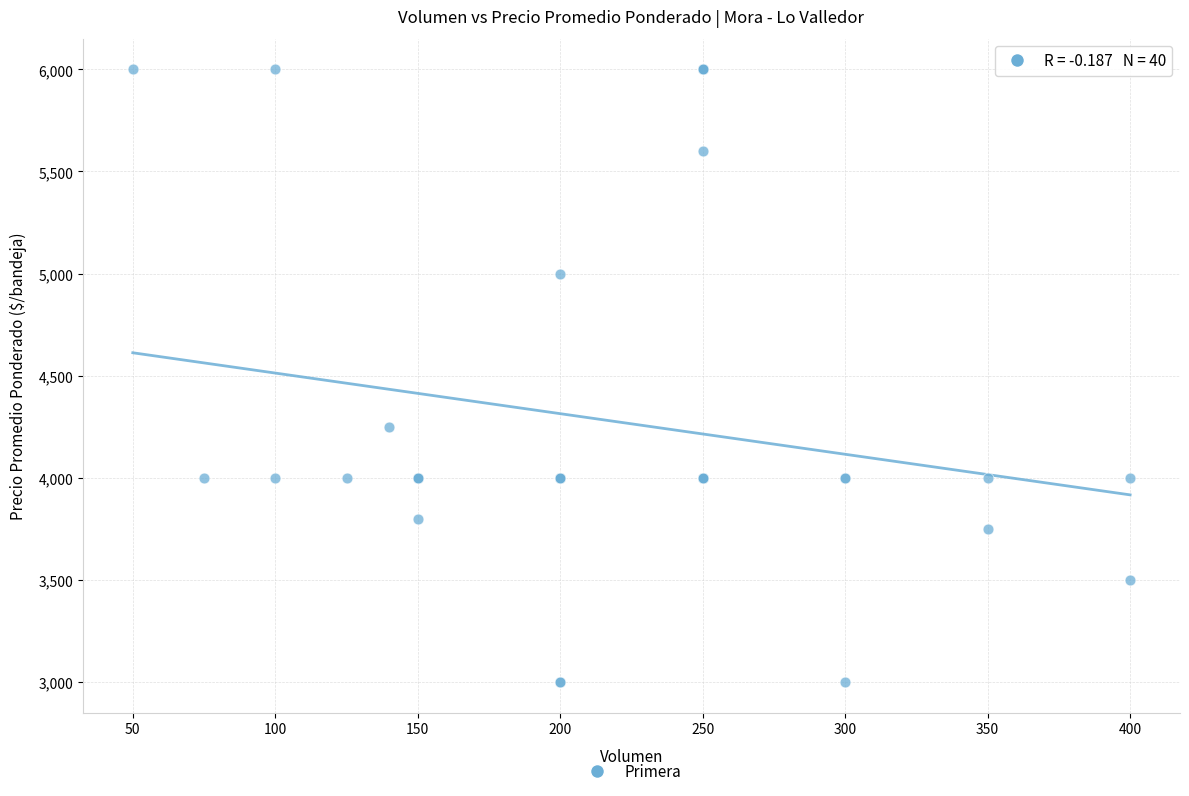

What Y value in the scatter plot is closest to 4500?

4250